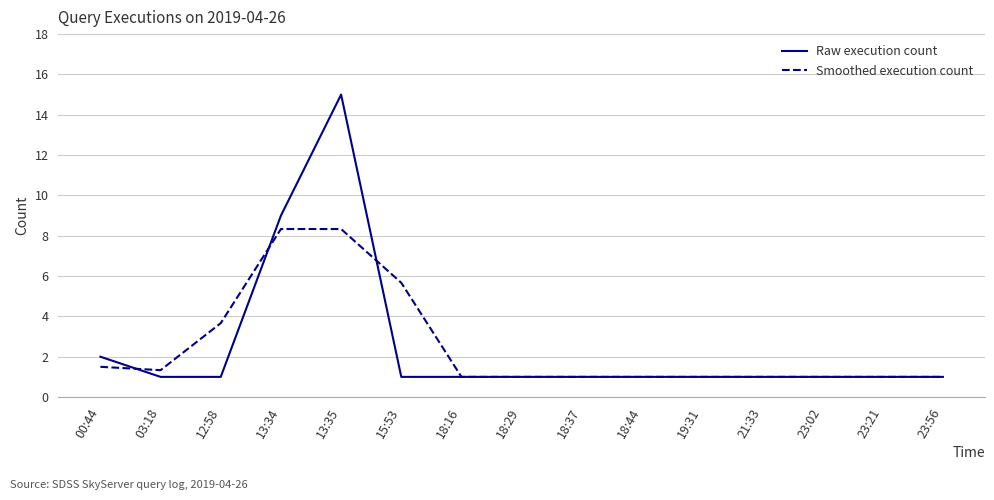

True or false: Raw execution count has a value of 9.0 at 13:34.

True